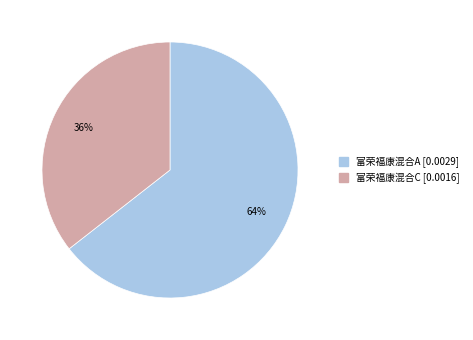

The 富荣福康混合C slice represents 41% of the pie. True or false?

False